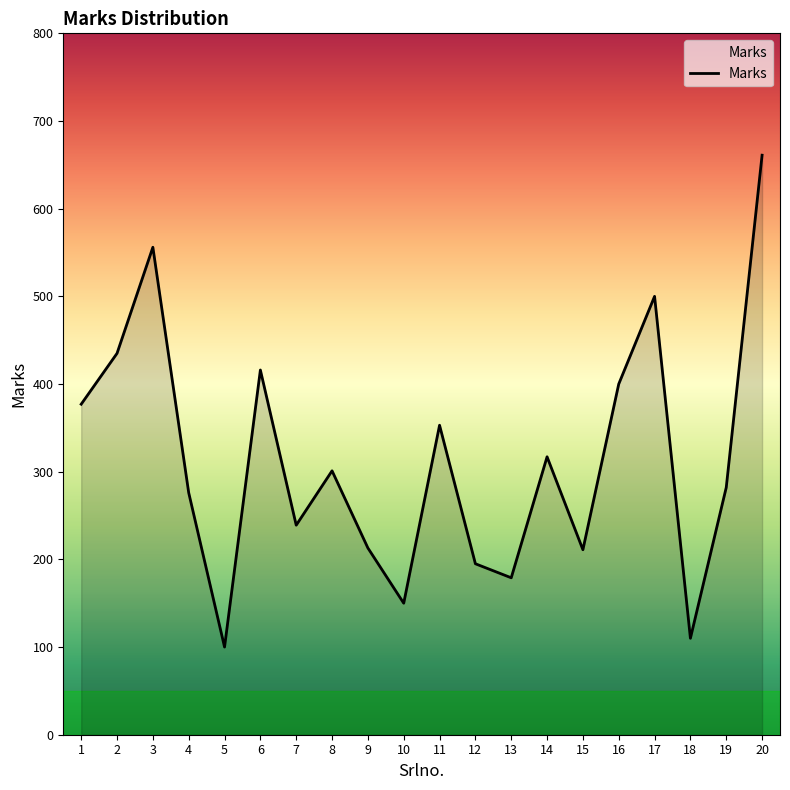

What is the difference between the maximum and minimum values?

561